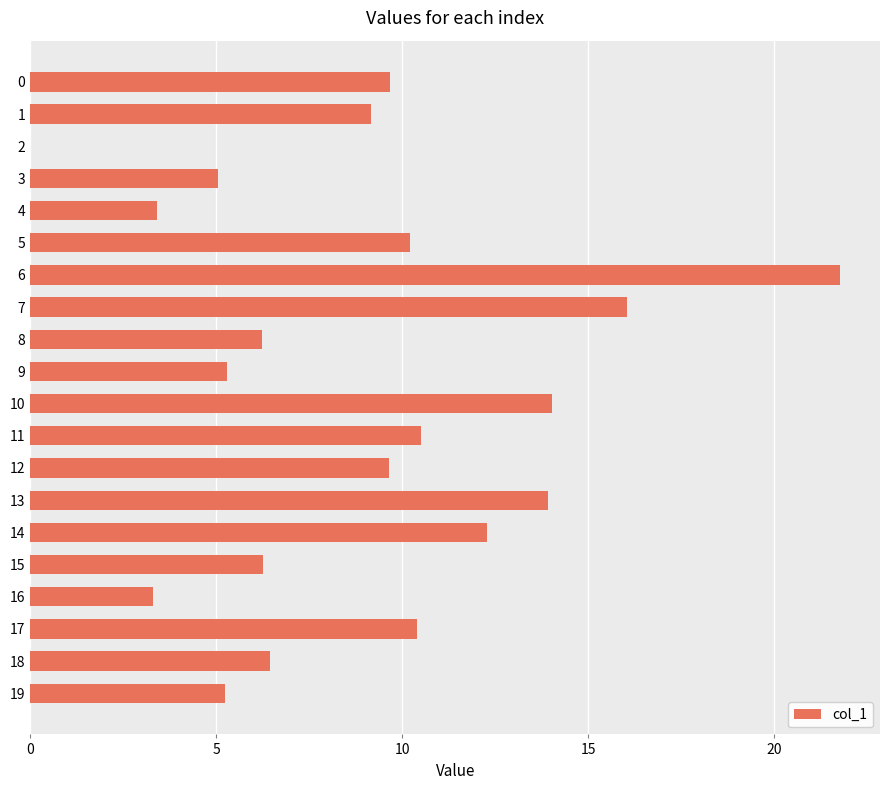

At which category does the chart reach its peak across all series?

6